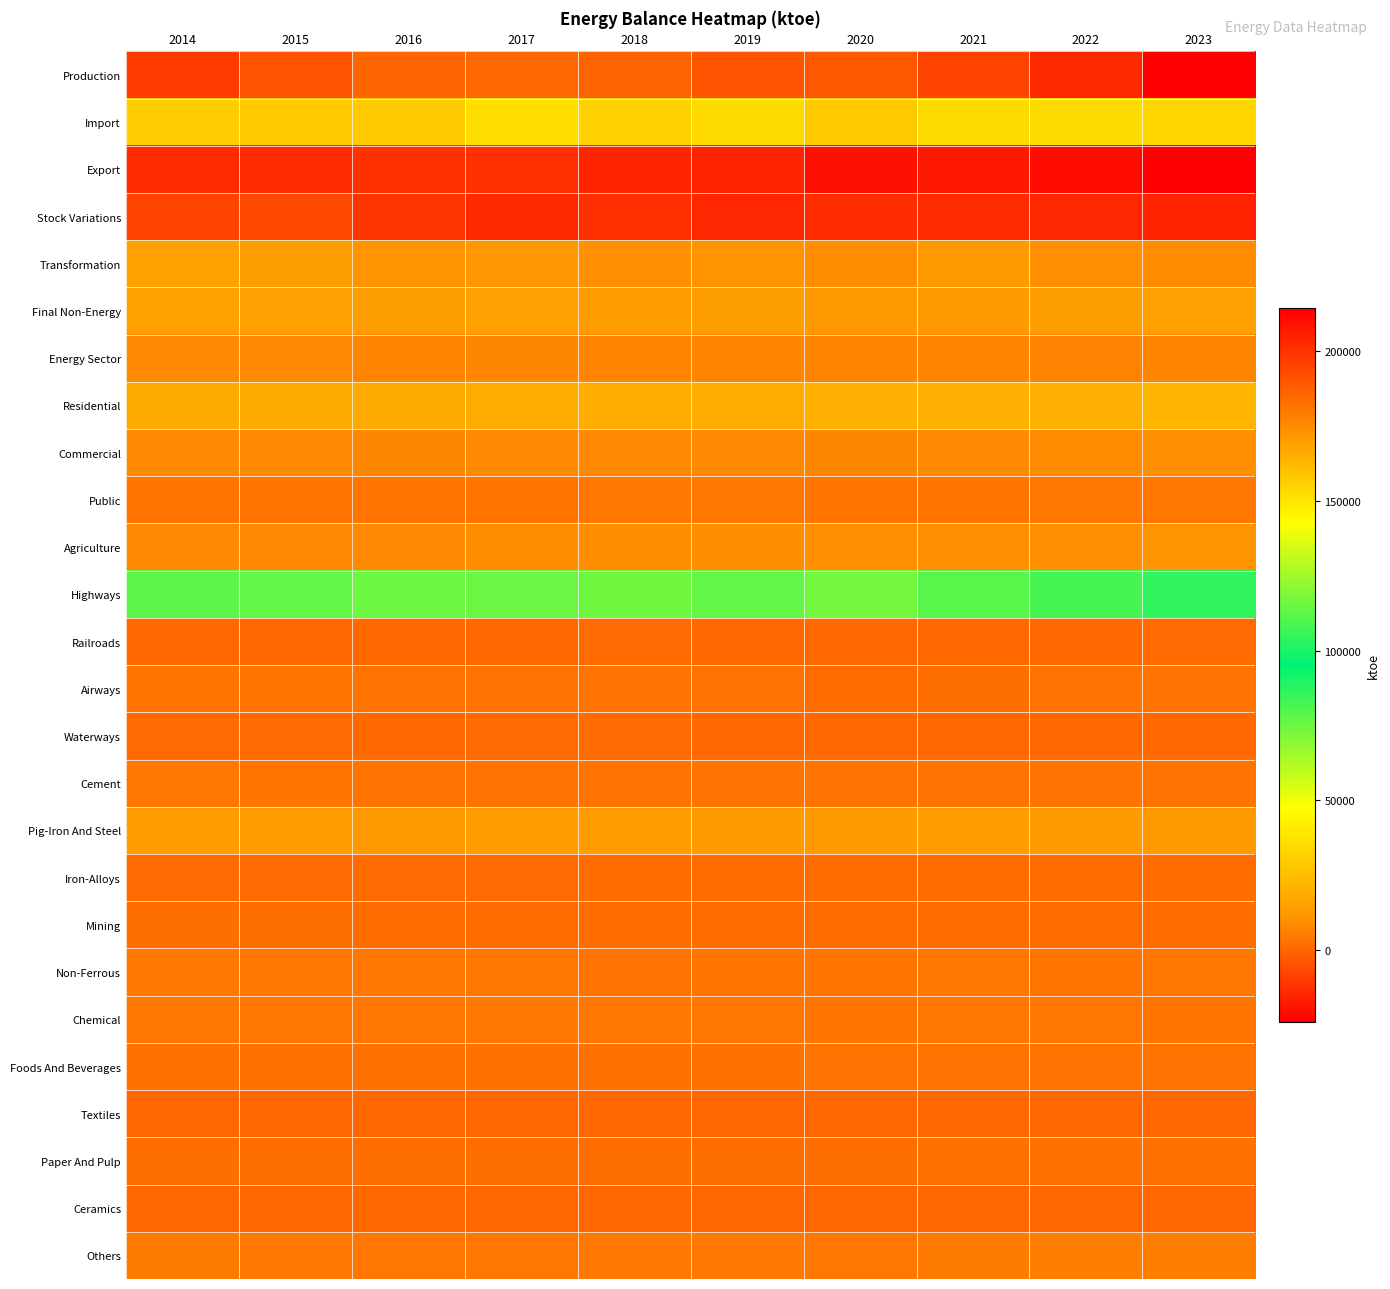

At how many categories does at least one series exceed 117424?

10